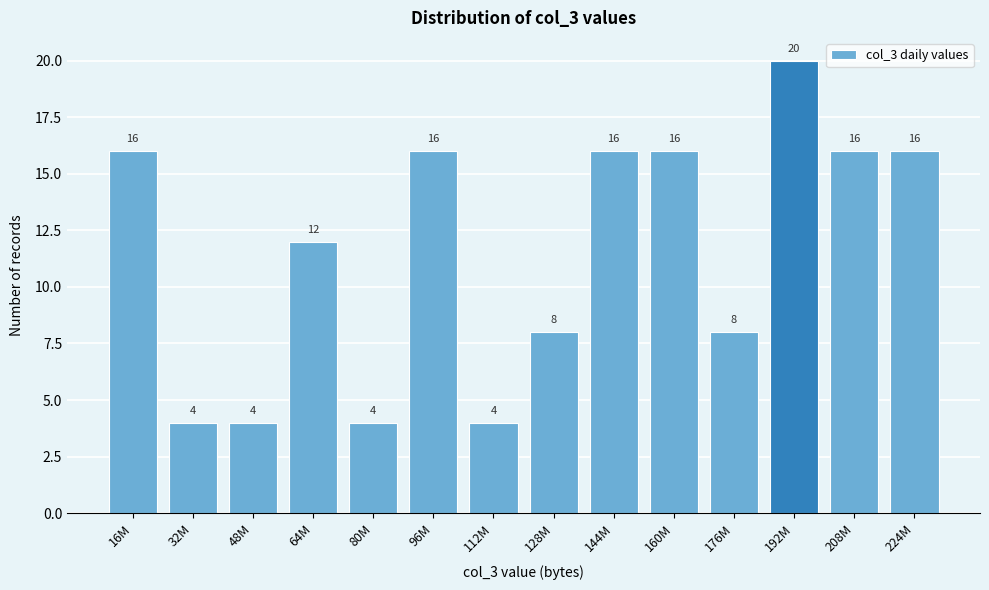

Reading left to right, list all the values displayed in this chart.

16	4	4	12	4	16	4	8	16	16	8	20	16	16